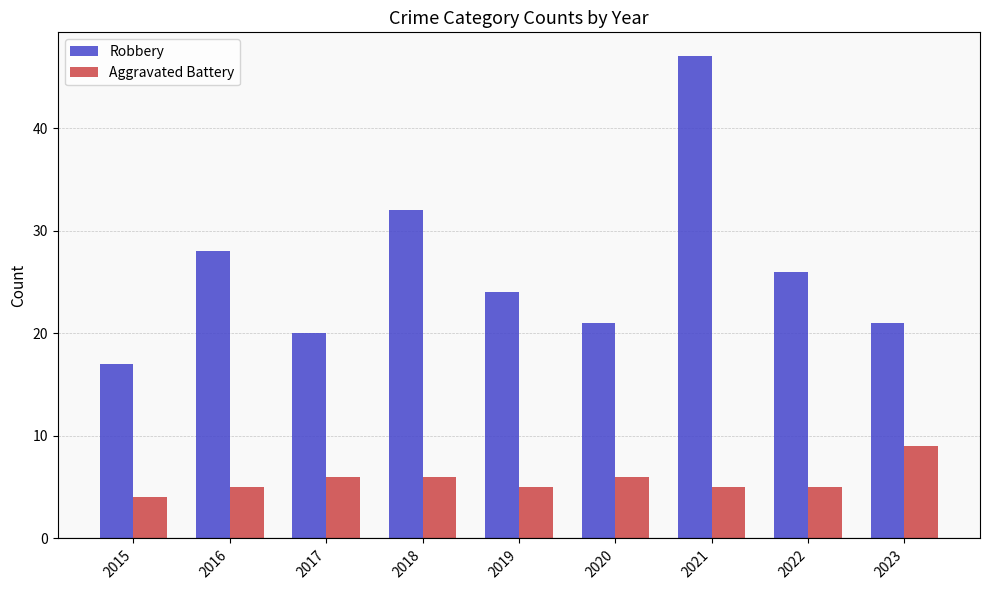

What is the sum of all Aggravated Battery values?

51